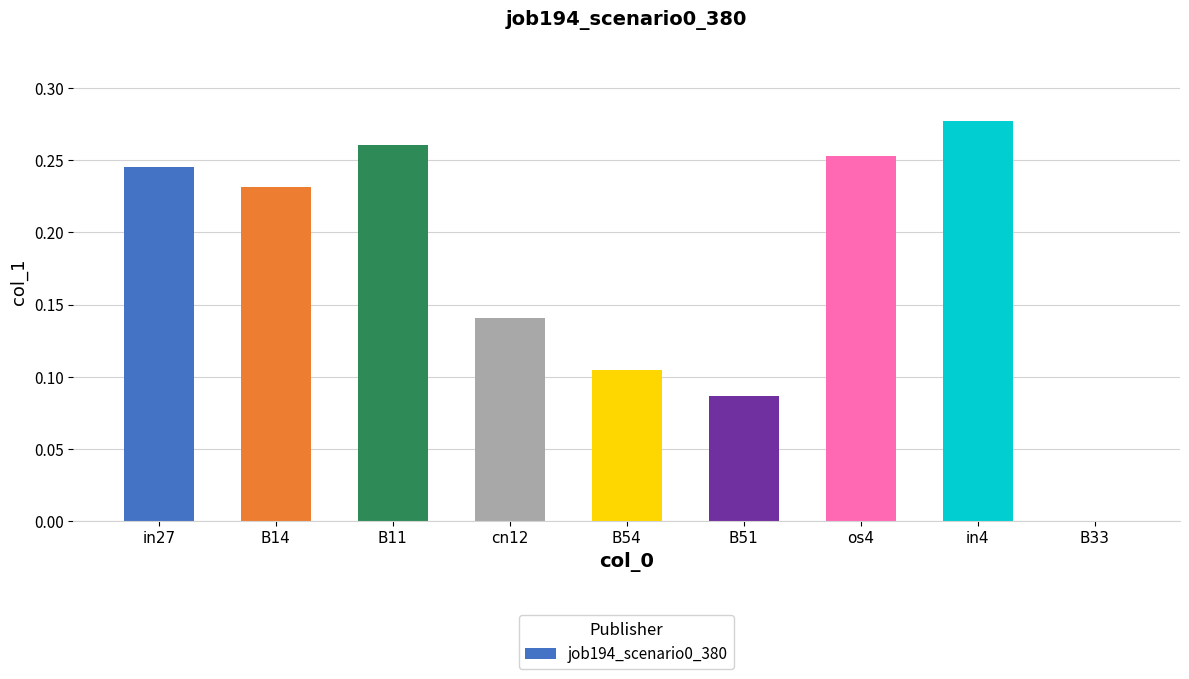

Which has a higher value, in4 or B14?

in4